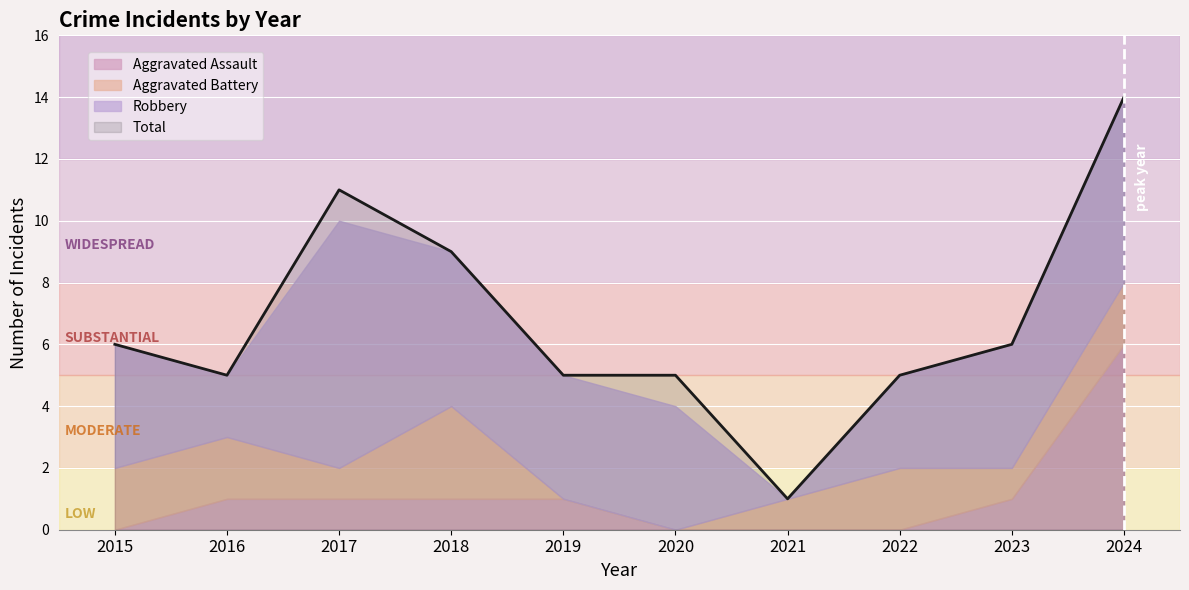

Is the value of Total at 2018 greater than the value of Aggravated Battery at 2019?

Yes